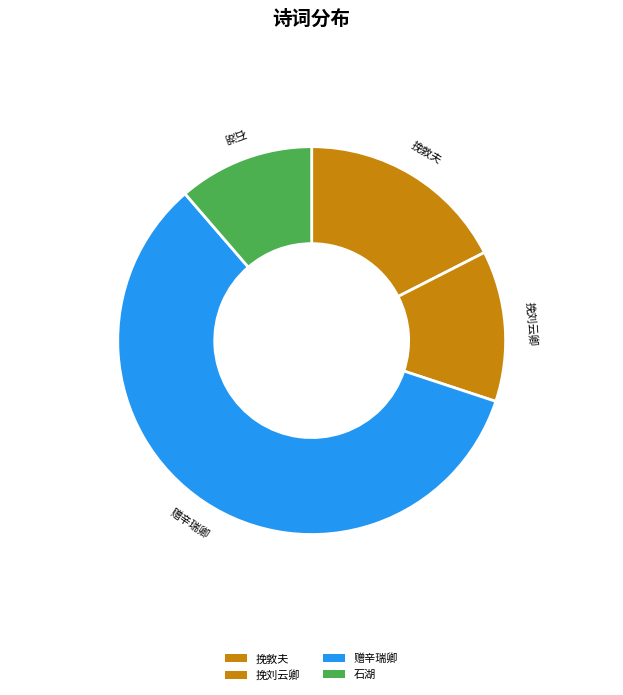

Which category has the smallest portion of the pie?

石湖